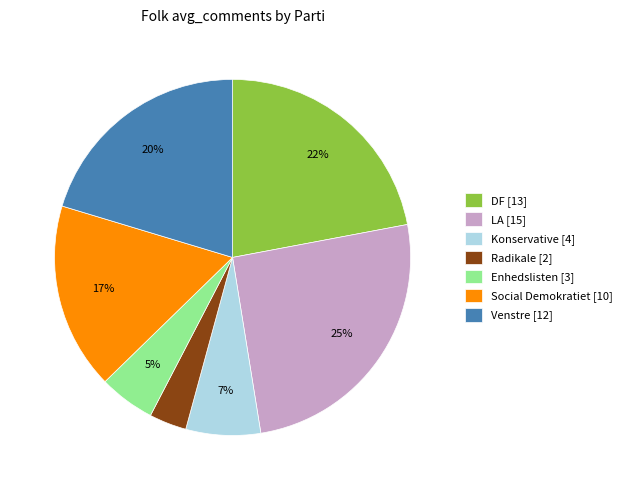

Between Venstre and Enhedslisten, which is larger?

Venstre